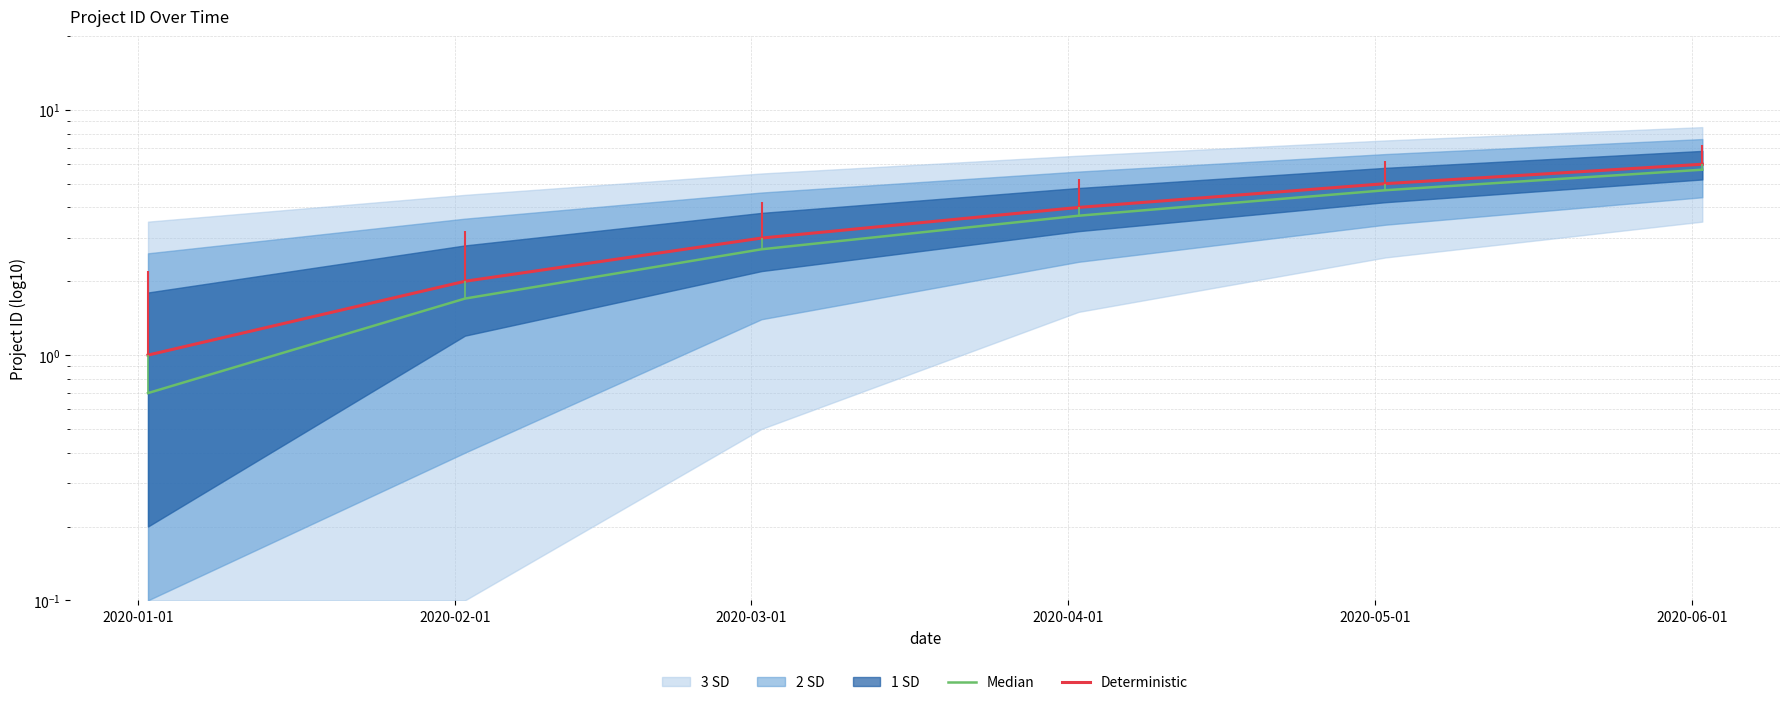

The Deterministic series shows 5.2 at 2020-04-01. True or false?

False